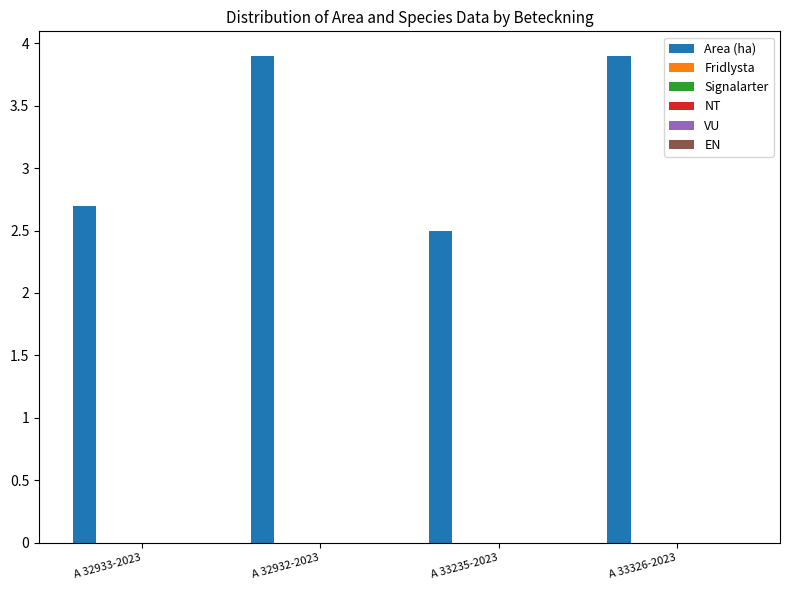

Reading left to right, transcribe all the data shown in this chart.

2.7	3.9	2.5	3.9